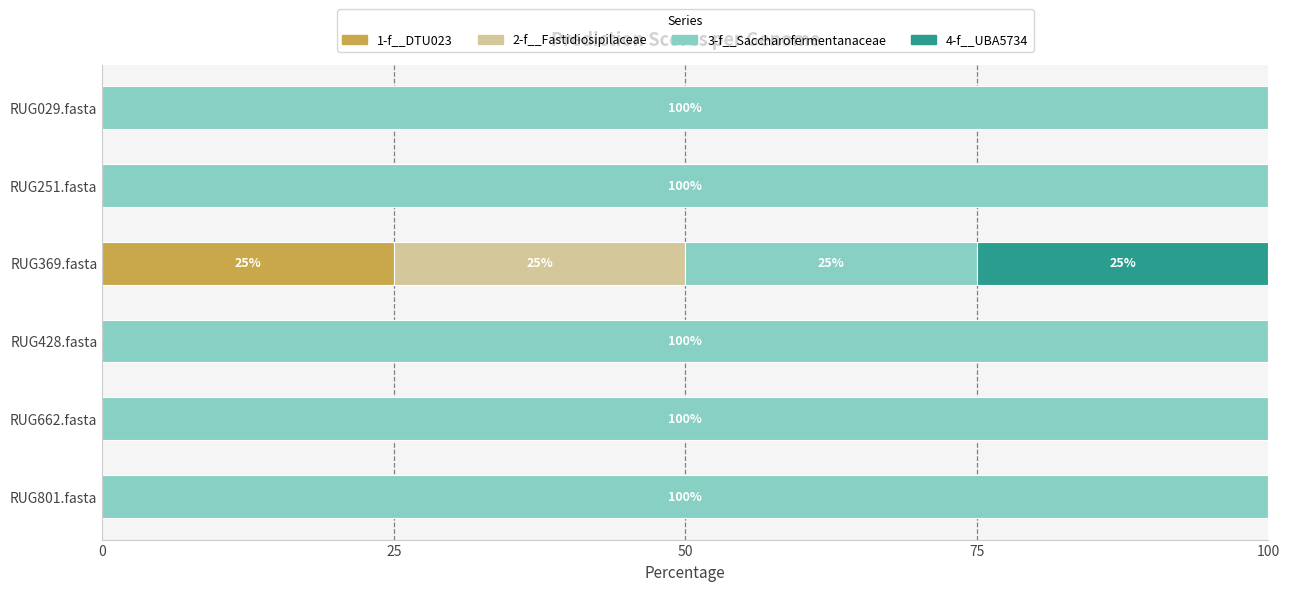

Rank the series by their maximum value, from lowest to highest.

1-f__DTU023, 2-f__Fastidiosipilaceae, 4-f__UBA5734, 3-f__Saccharofermentanaceae